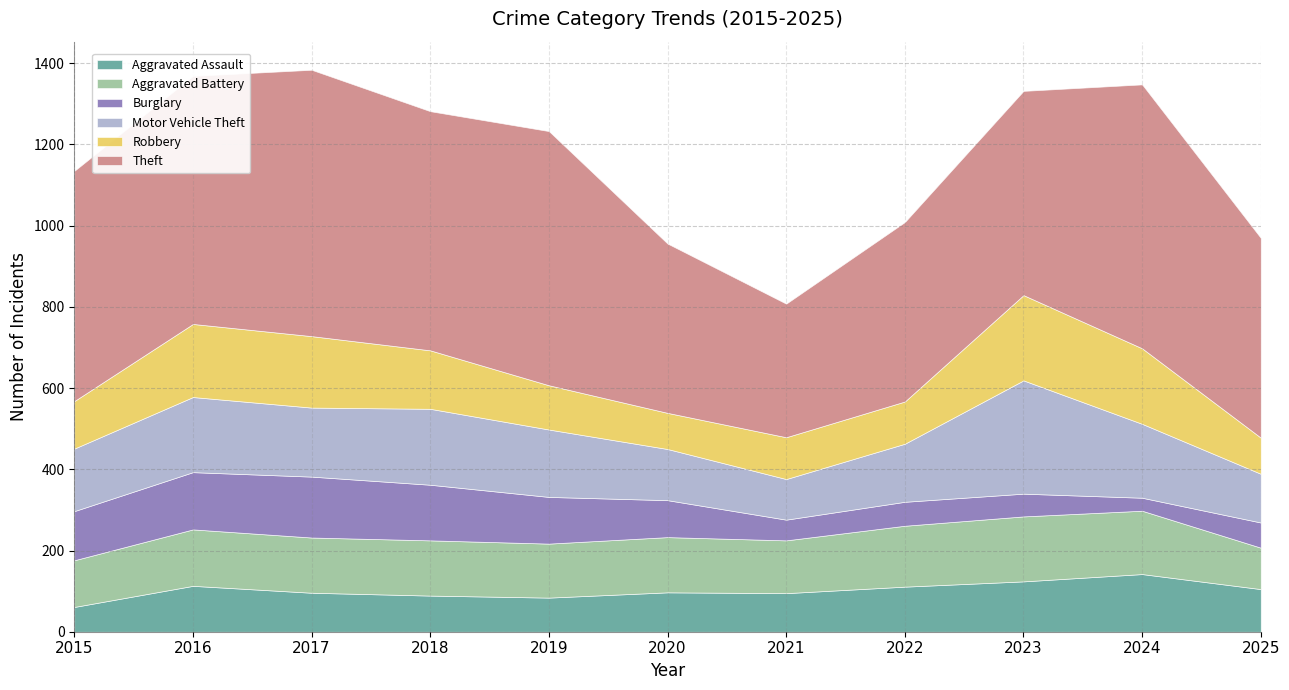

List the labels in order of Burglary value, largest first.

2017, 2016, 2018, 2015, 2019, 2020, 2025, 2022, 2023, 2021, 2024